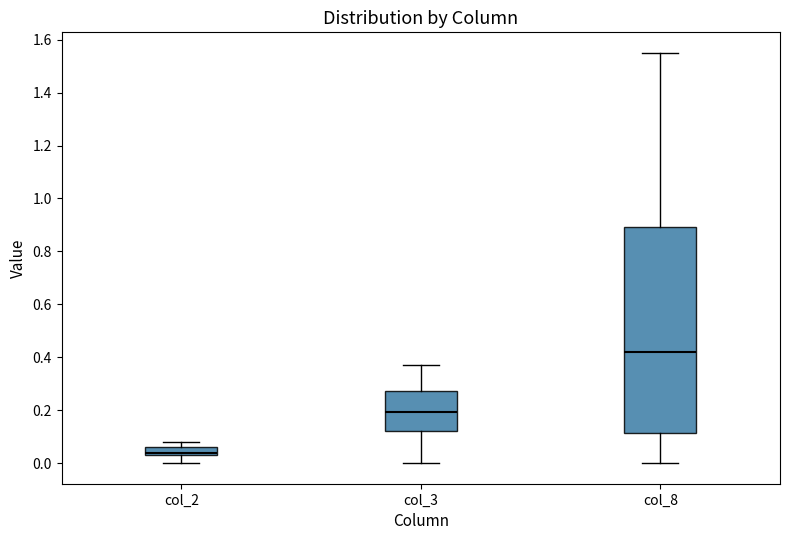

Reading left to right, transcribe this box plot: for each box, give where its median line is, the range the box spans, and where its two whiskers end, as read against the y-axis. The values are not printed on the chart, so give them approximately, as read against the axis.

col_2: median 0.04 (just above the box's lower edge), box 0.04 to 0.06, whiskers 0.00 to 0.08
col_3: median 0.20, box 0.12 to 0.28, whiskers 0.00 to 0.38
col_8: median 0.42, box 0.12 to 0.90, whiskers 0.00 to 1.56